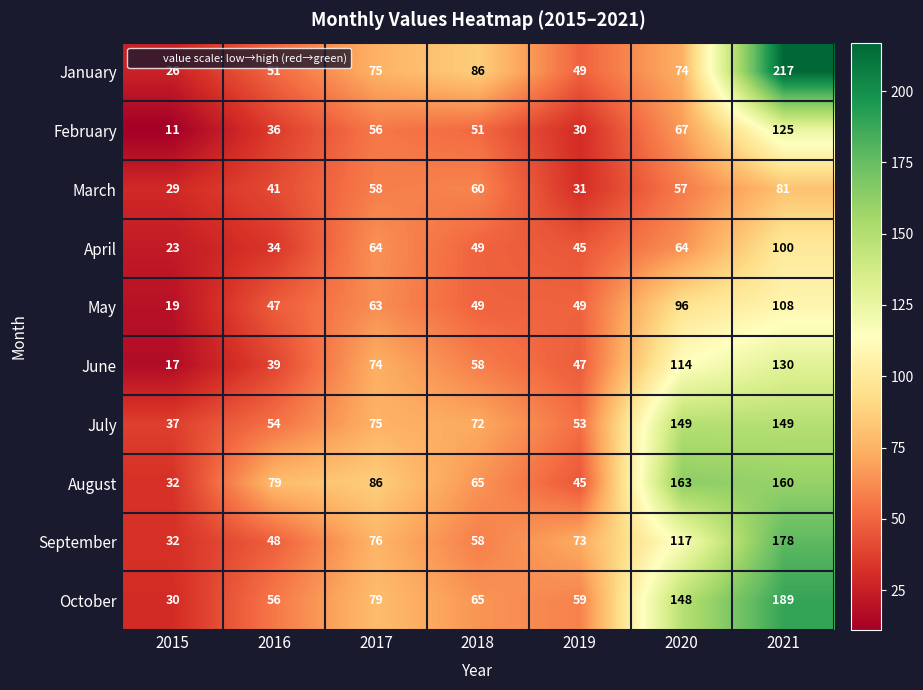

How many categories are shown in the chart?

7